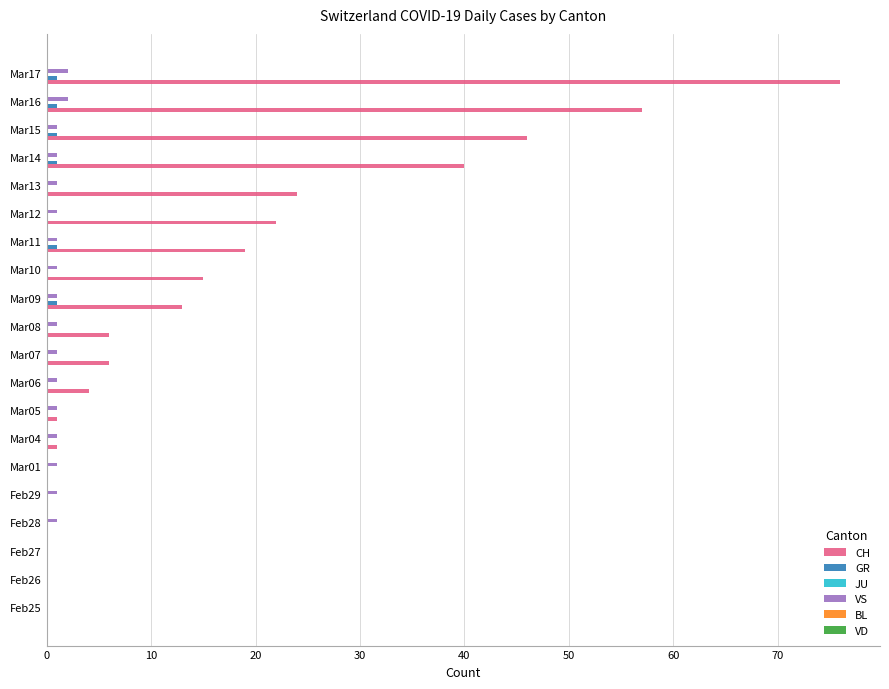

How many series are shown in this chart?

3